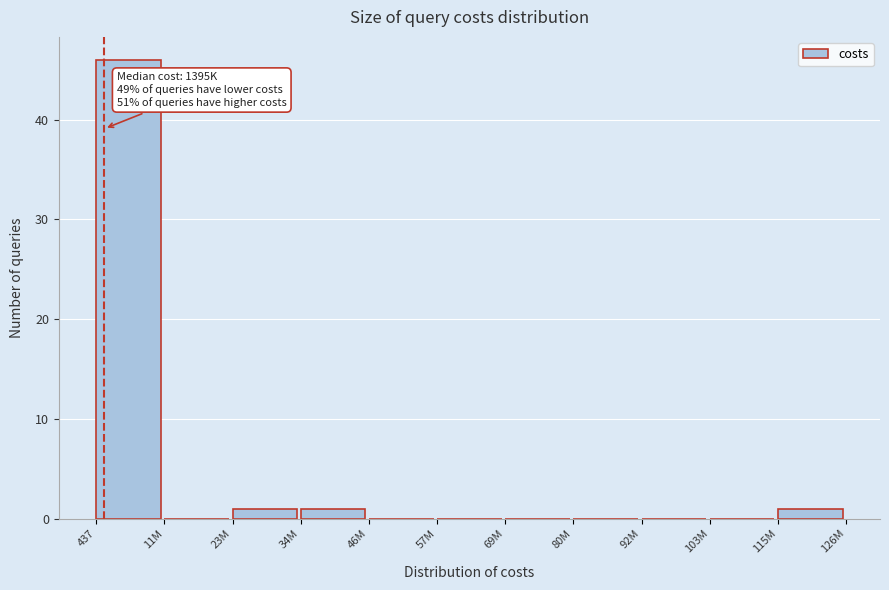

Reading right to left, what are all the values shown in this chart?

115M=1	103M=0	92M=0	80M=0	69M=0	57M=0	46M=0	34M=1	23M=1	11M=0	437=46